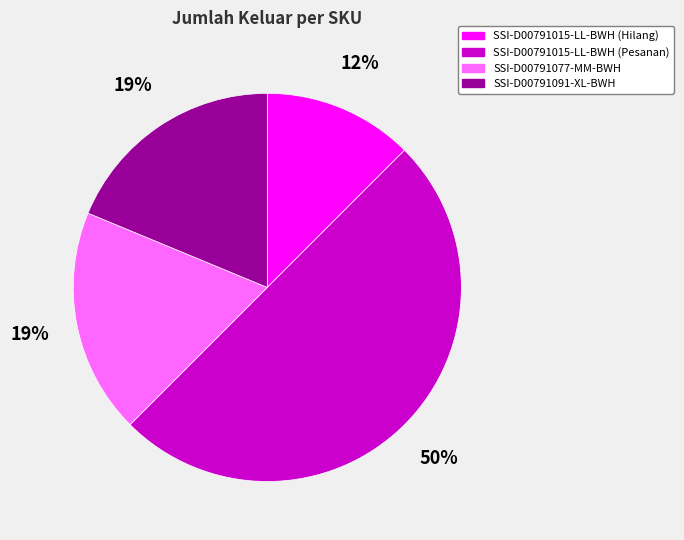

Count the number of slices in the pie.

4